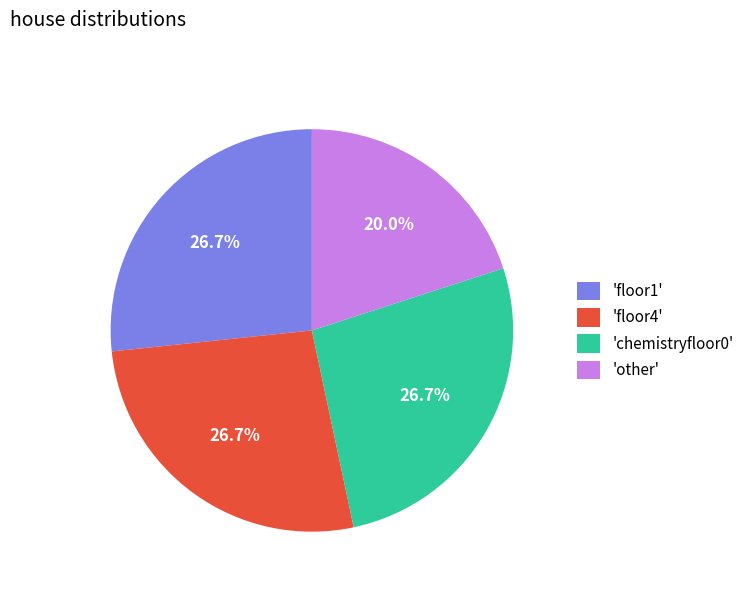

Count the number of slices in the pie.

4